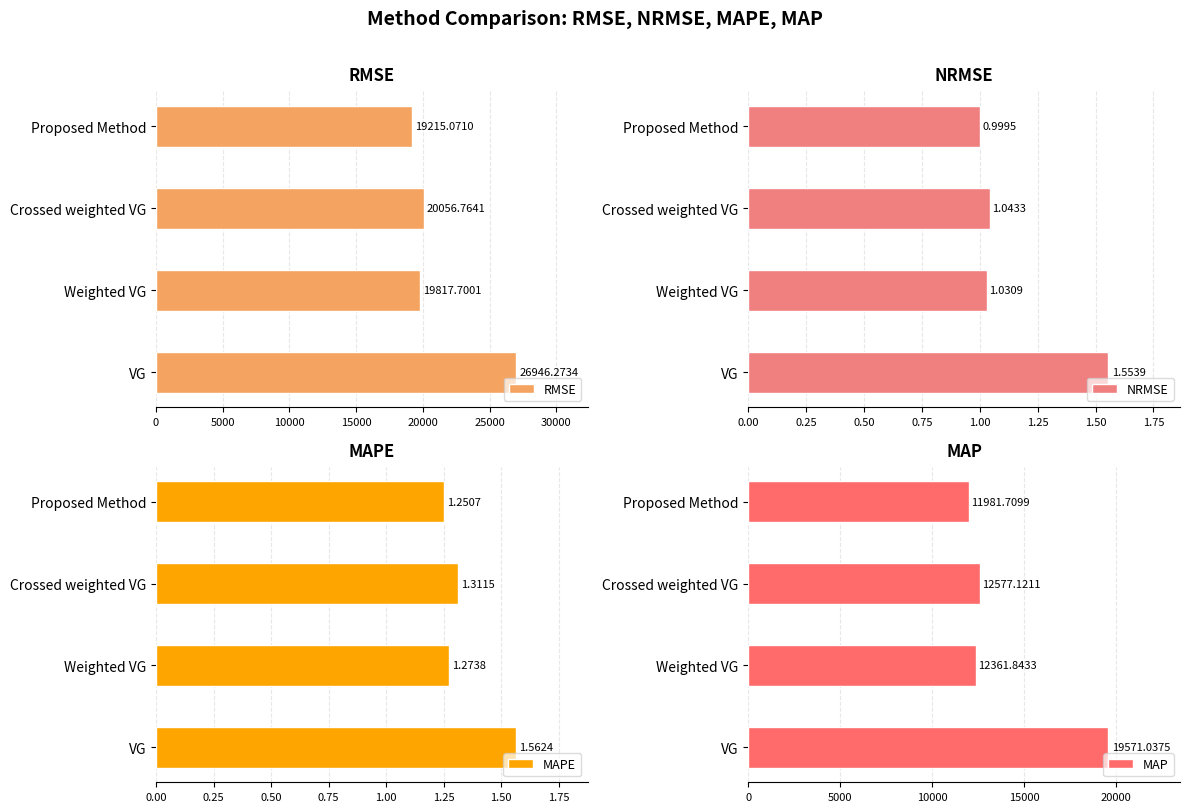

Where is MAPE nearest to the value 1?

Proposed Method